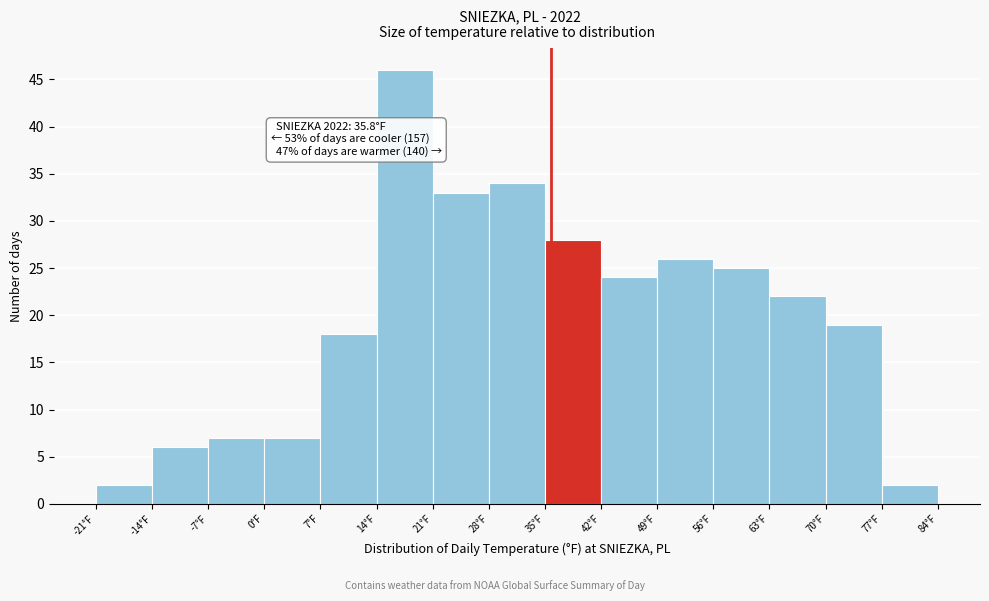

Which range on the x-axis has the tallest bar?

14 to 21